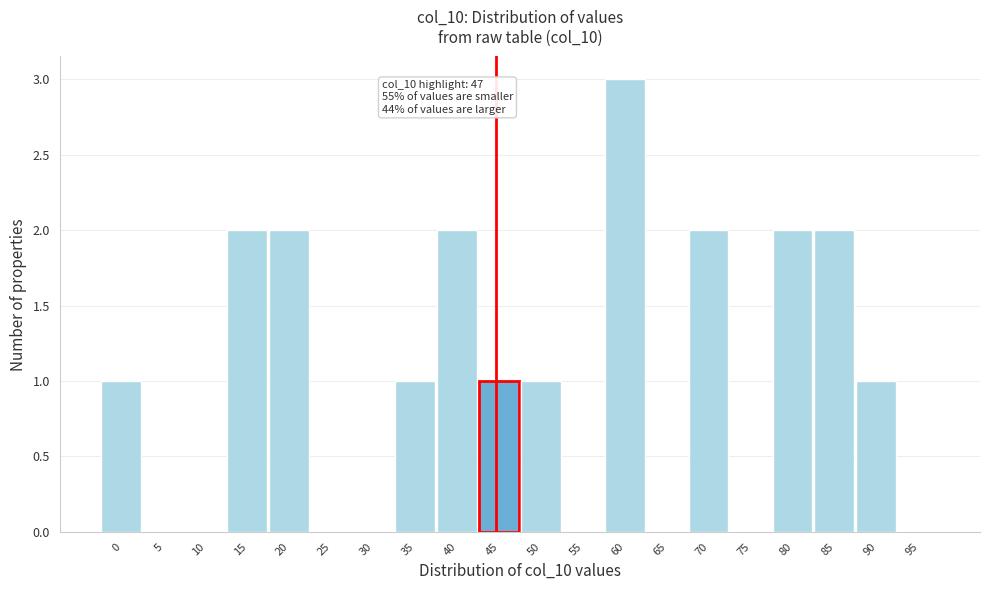

Reading left to right, transcribe all the data shown in this chart.

0=1	5=0	10=0	15=2	20=2	25=0	30=0	35=1	40=2	45=1	50=1	55=0	60=3	65=0	70=2	75=0	80=2	85=2	90=1	95=0